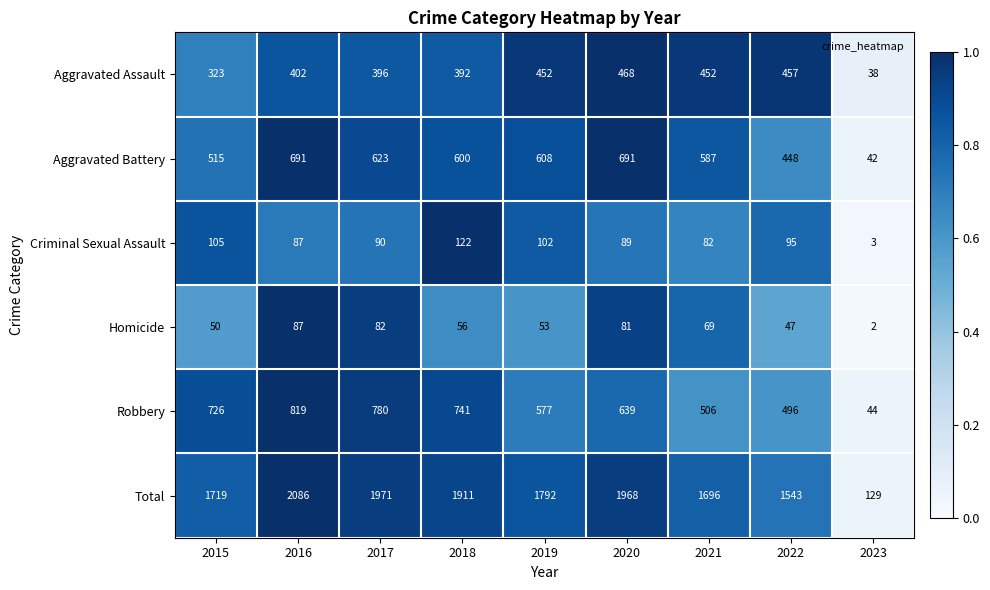

What is the difference between the maximum and minimum values in the Total series?

1957